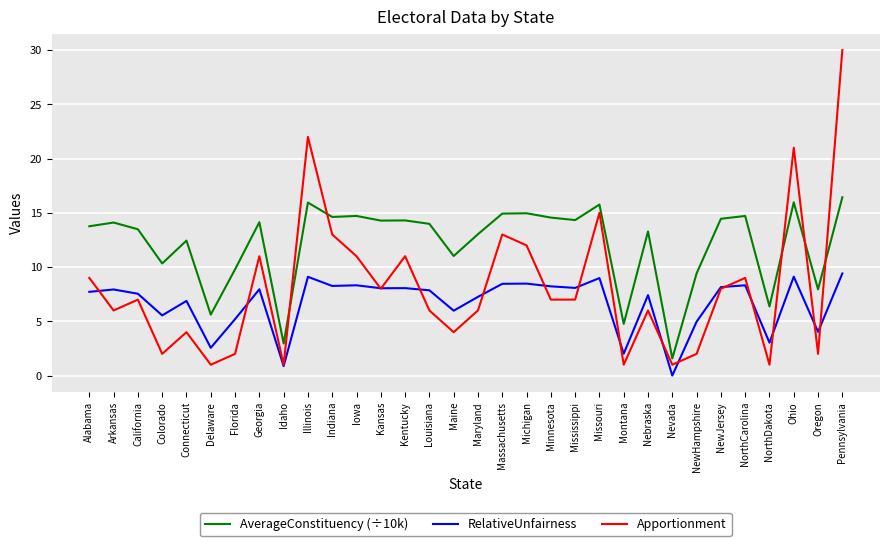

Which series has the widest spread of values?

Apportionment